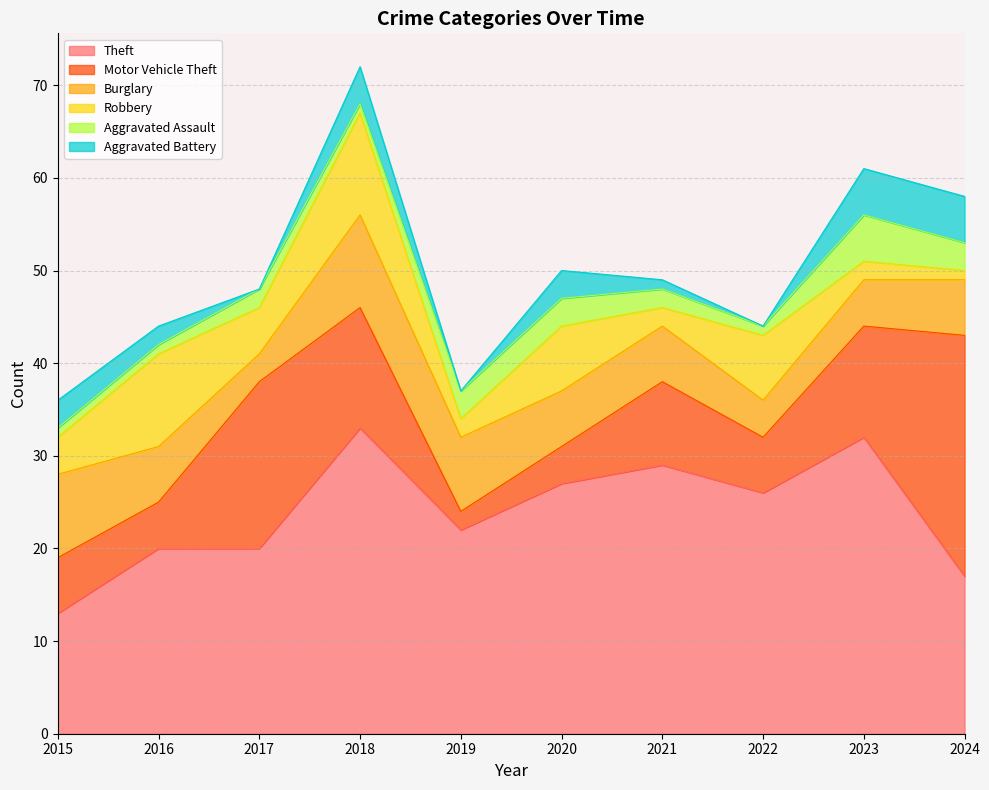

How many categories are shown in the chart?

10